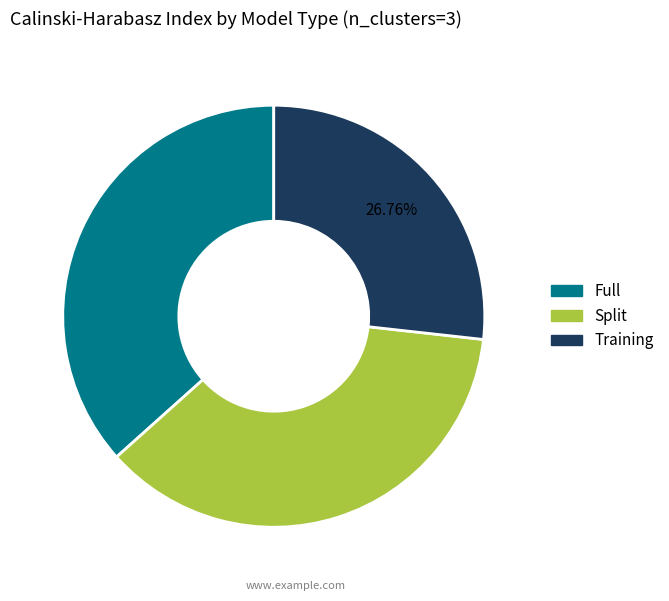

To the nearest percent, what is the difference between the Split and Training slice percentages?

10%